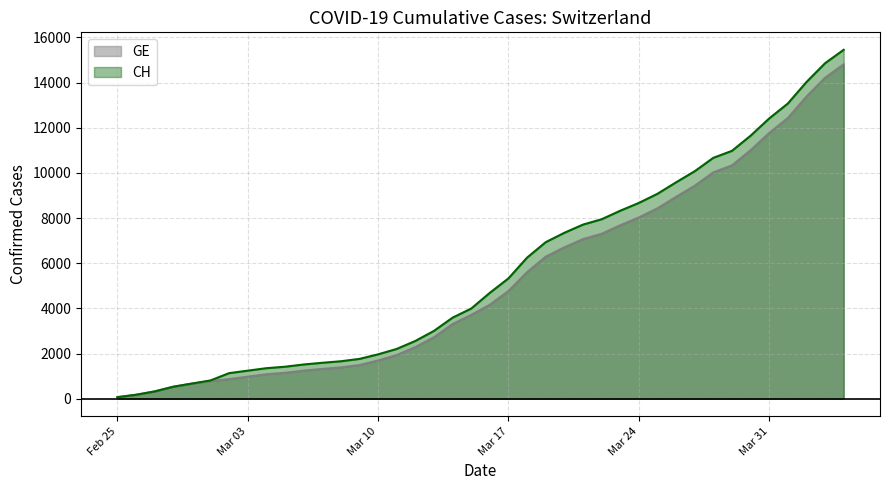

How many lines are shown in the chart?

2